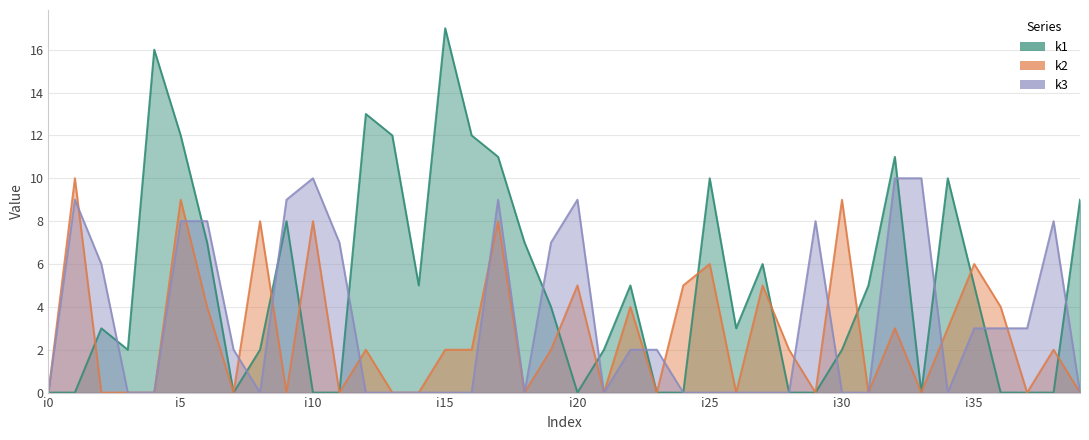

At which label is k2 closest to 5?

i20